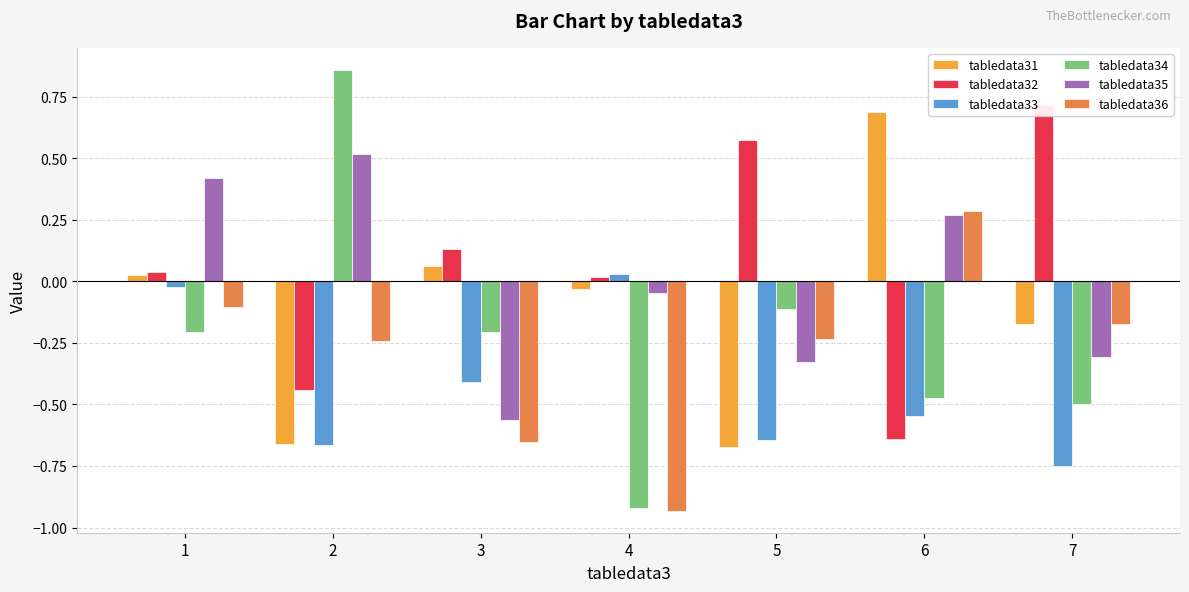

What are all the series names shown in the legend?

tabledata31, tabledata32, tabledata33, tabledata34, tabledata35, tabledata36